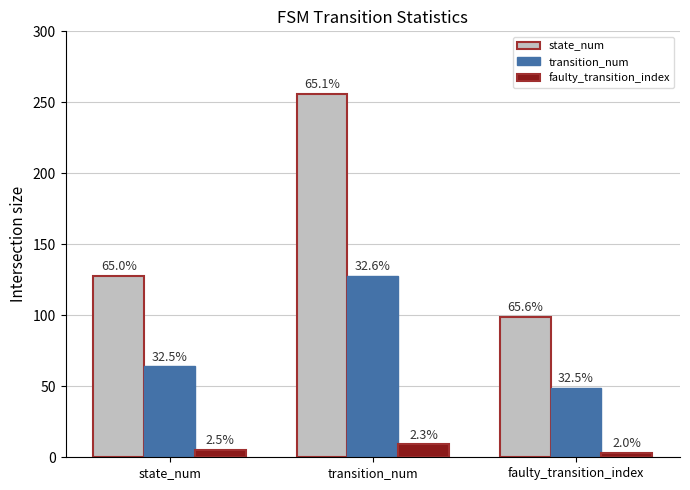

How many bars are there in total?

9